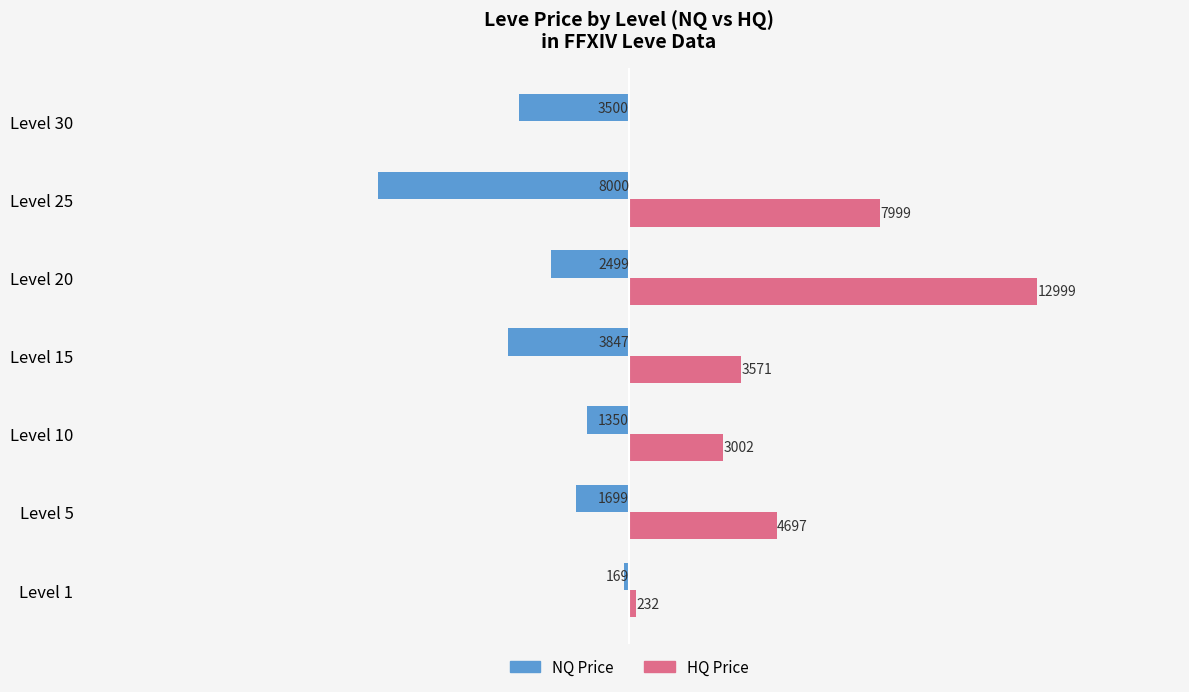

At which label does HQ Price reach its peak?

Level 20